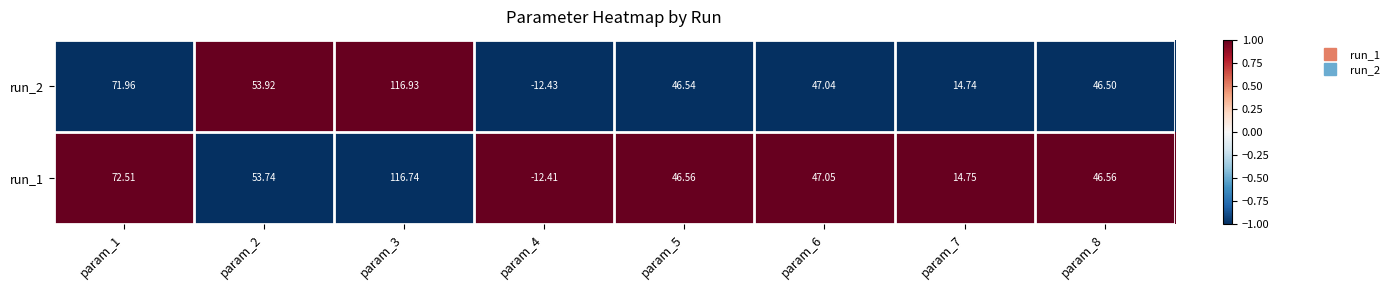

Reading left to right, transcribe all the data shown in this chart.

run_1: param_1=73	param_2=54	param_3=117	param_4=-12	param_5=47	param_6=47	param_7=15	param_8=47
run_2: param_1=72	param_2=54	param_3=117	param_4=-12	param_5=47	param_6=47	param_7=15	param_8=46